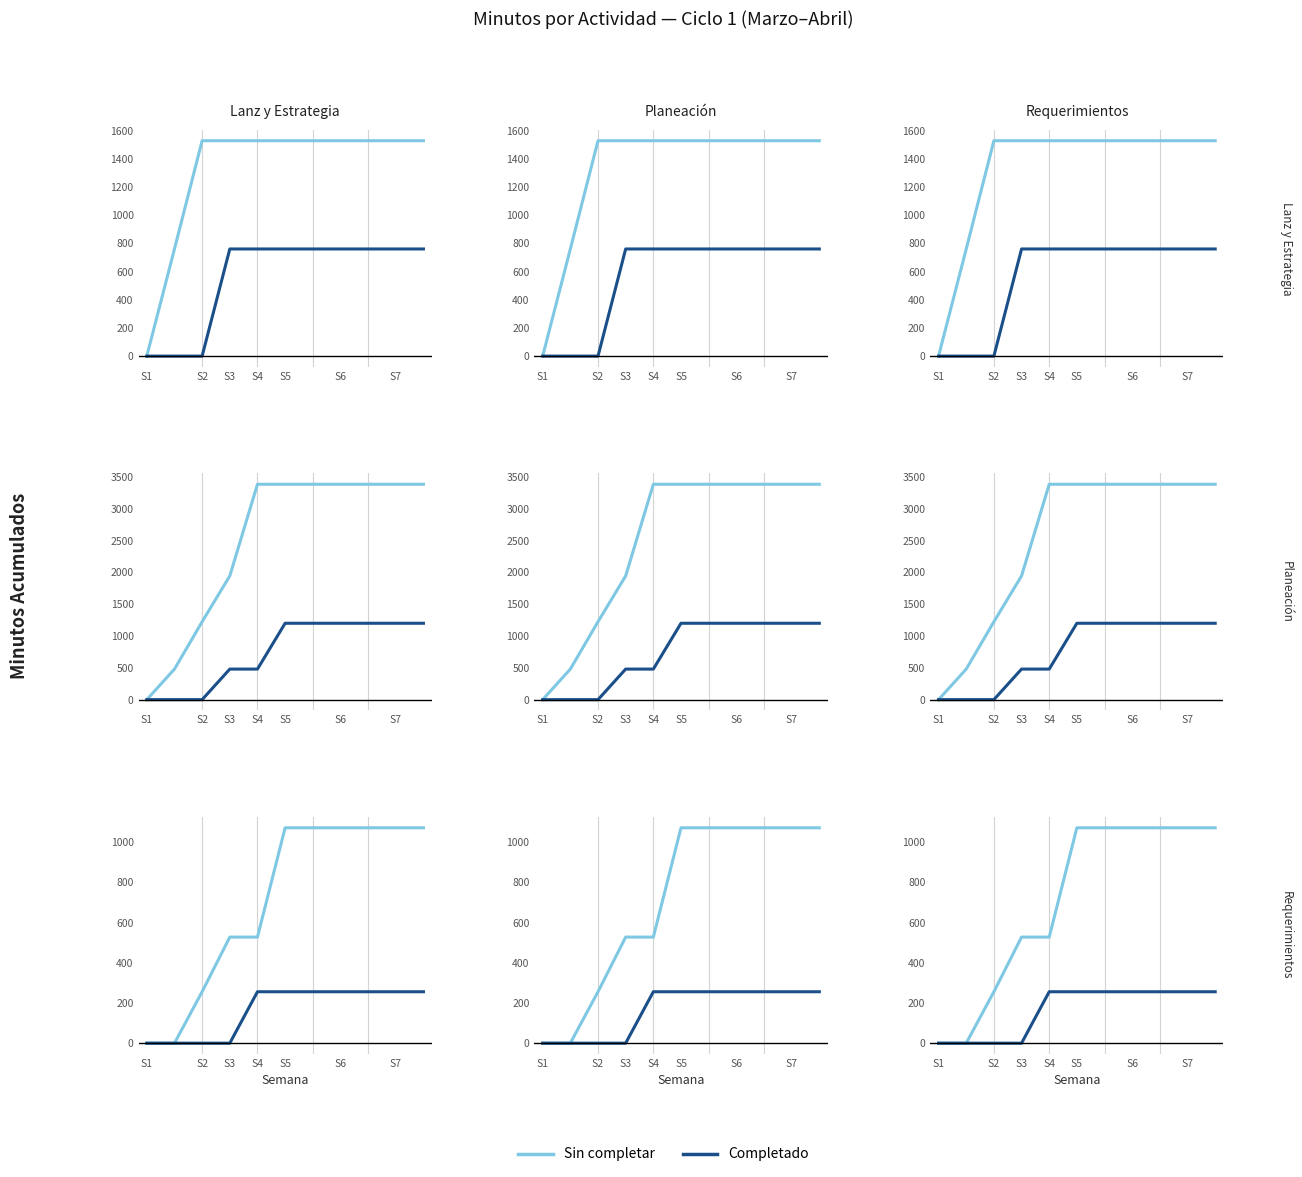

How many categories are shown in the chart?

11